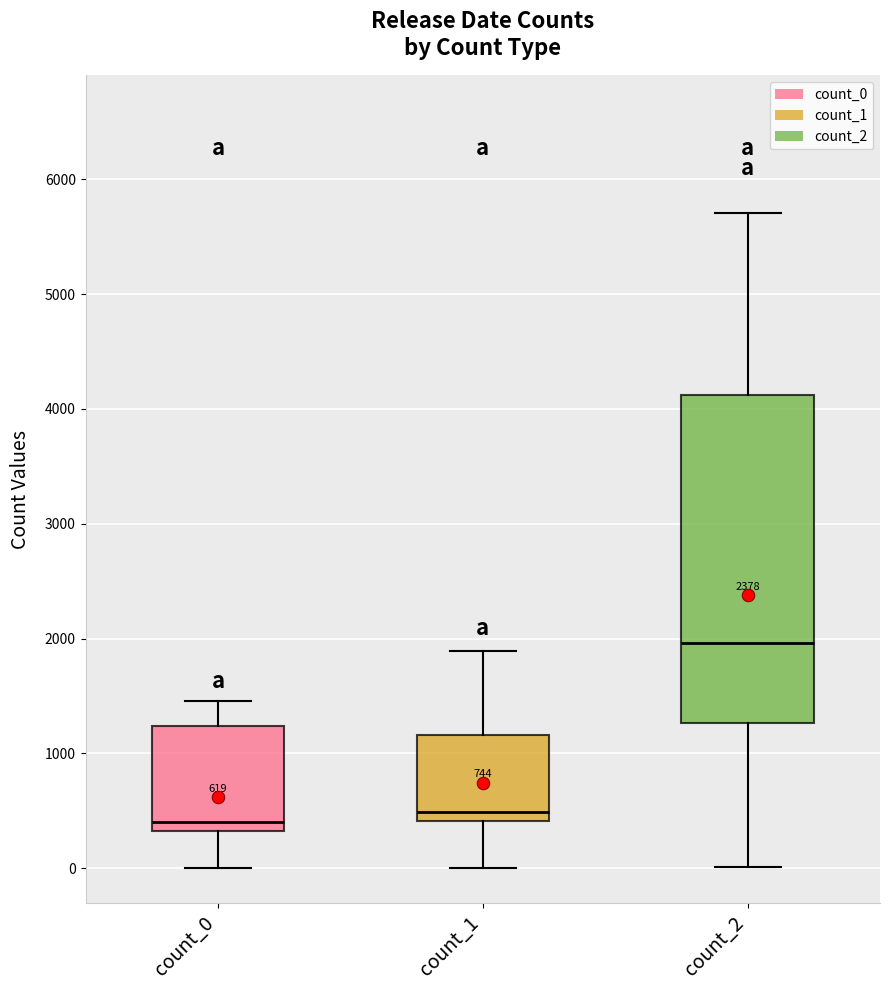

Which box has the highest median line?

count_2